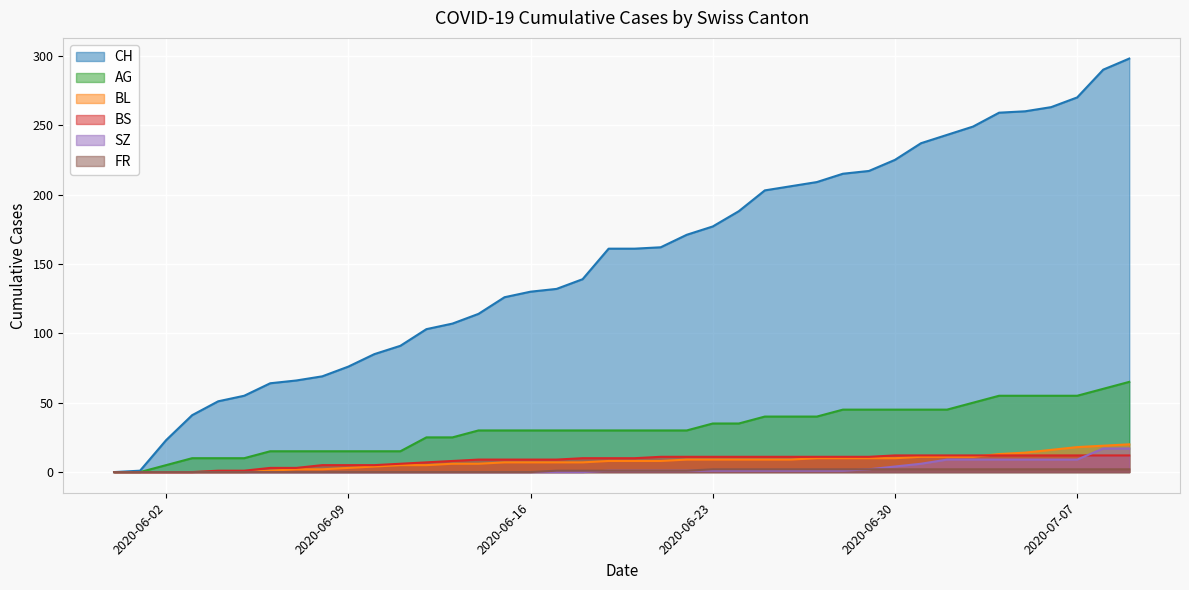

How many lines are shown in the chart?

6